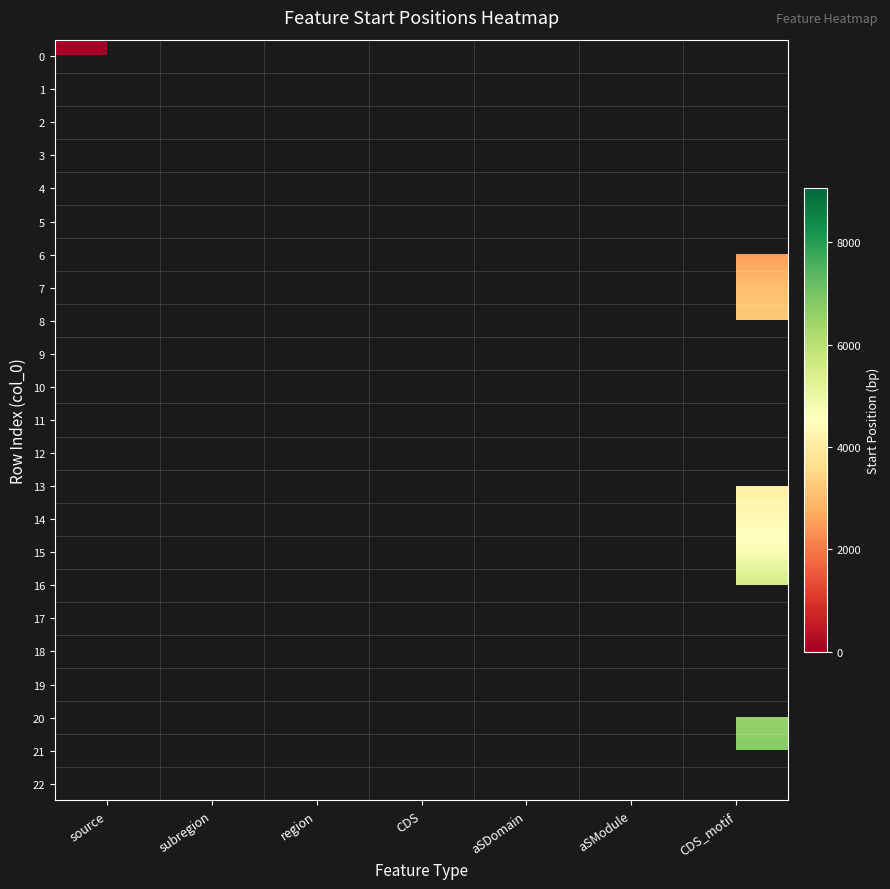

Count the number of categories in the chart.

7